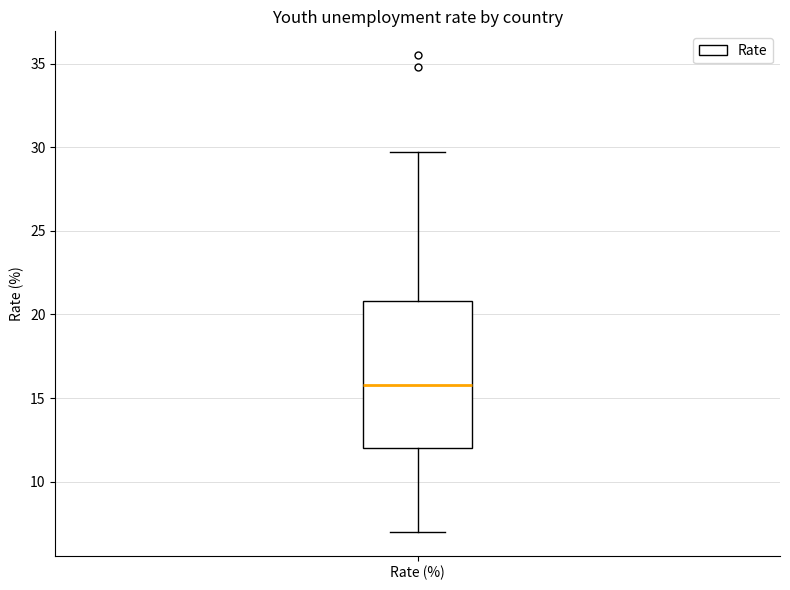

Read this box plot against the y-axis: the position of the median line, the range covered by the box, and the ends of both whiskers. The values are not printed on the chart, so give them approximately, as read against the axis.

median 16.0, box 12.0 to 21.0, whiskers 7.0 to 29.5